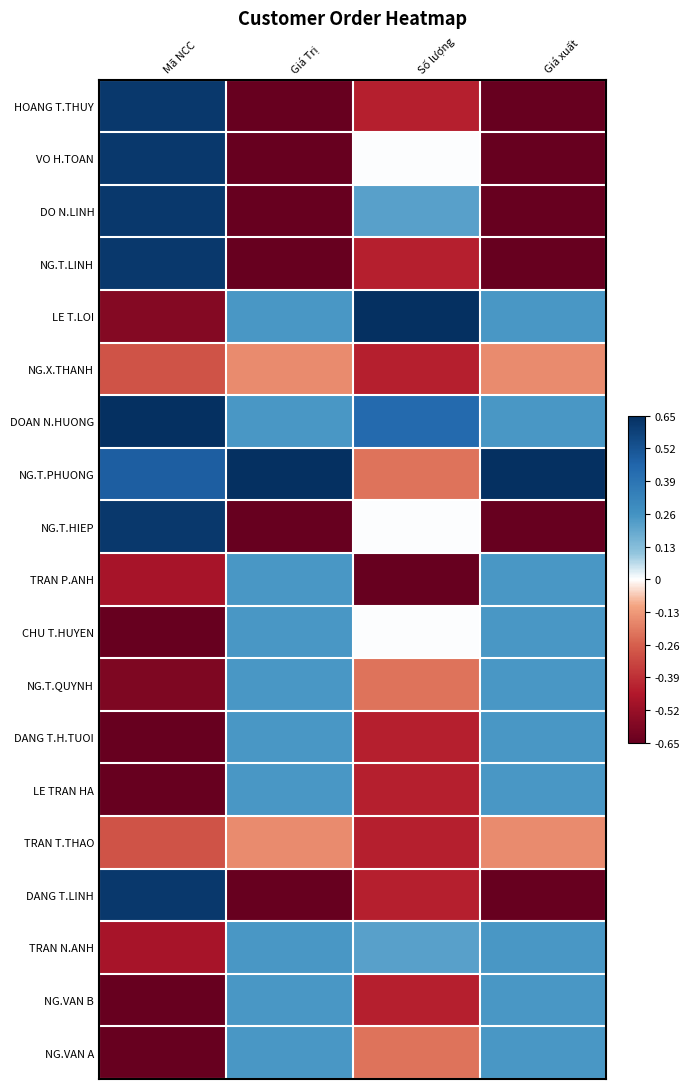

Rank the series at Mã NCC from highest to lowest value.

DOAN N.HUONG, HOANG T.THUY, VO H.TOAN, DO N.LINH, NG.T.LINH, NG.T.HIEP, DANG T.LINH, NG.T.PHUONG, NG.X.THANH, TRAN T.THAO, TRAN P.ANH, TRAN N.ANH, LE T.LOI, NG.T.QUYNH, CHU T.HUYEN, DANG T.H.TUOI, LE TRAN HA, NG.VAN B, NG.VAN A